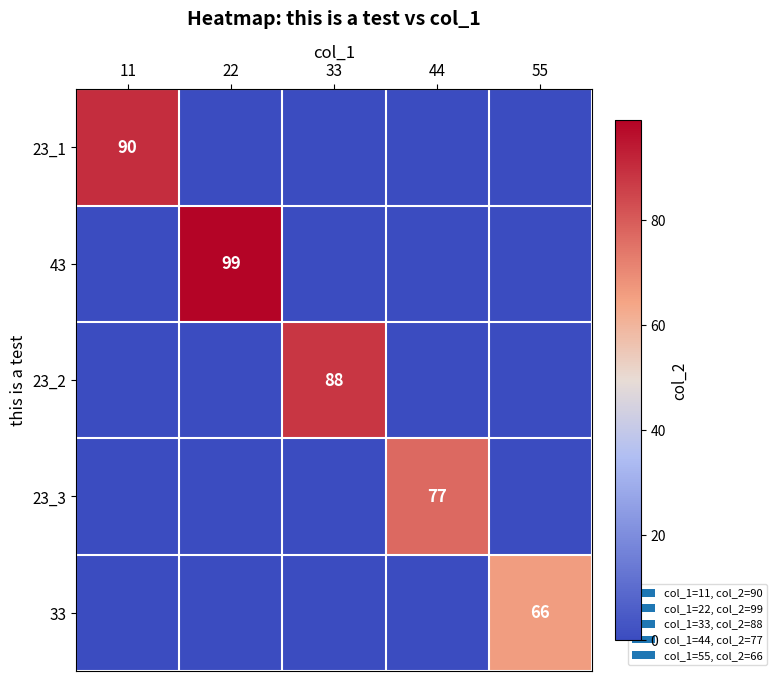

What is the total value across all series at 44?

77